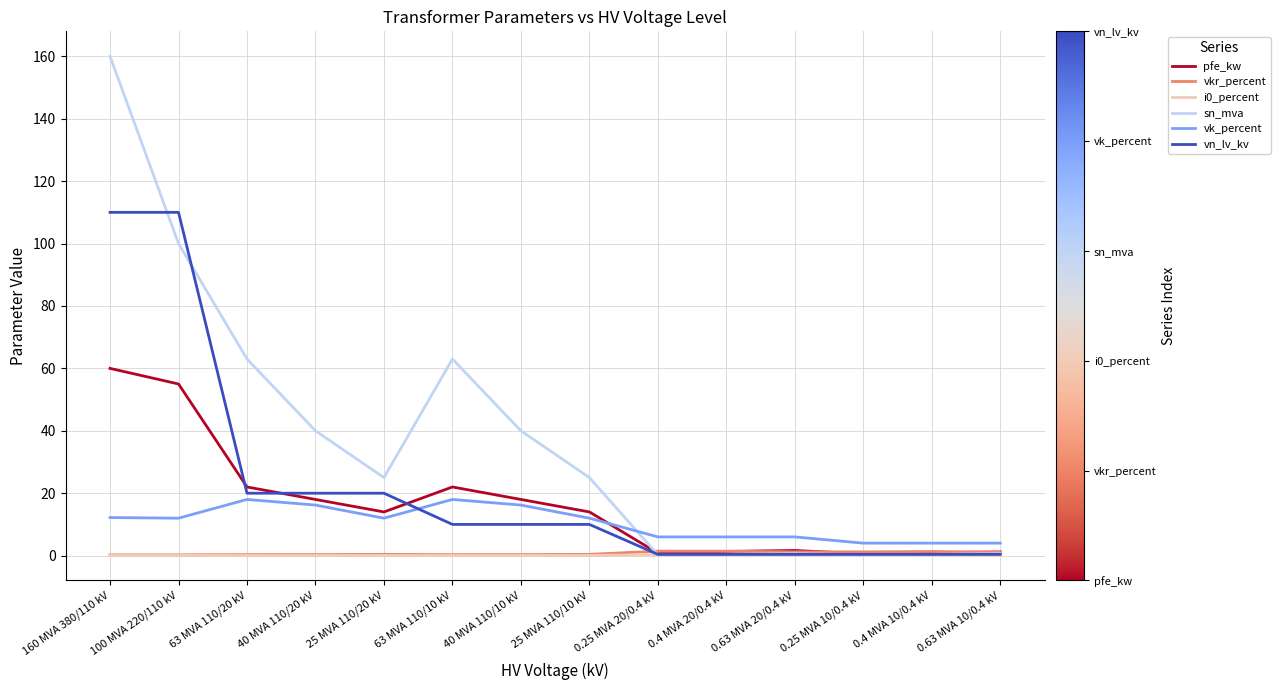

Is the value of vkr_percent at 0.4 MVA 10/0.4 kV greater than the value of vk_percent at 25 MVA 110/20 kV?

No